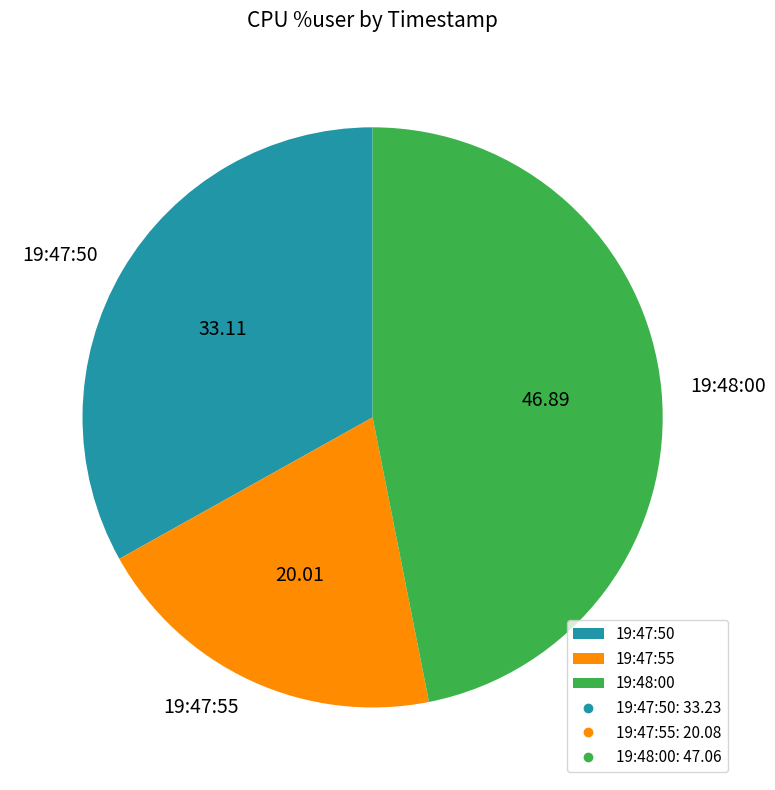

Does 19:48:00 represent more than half of the total?

No